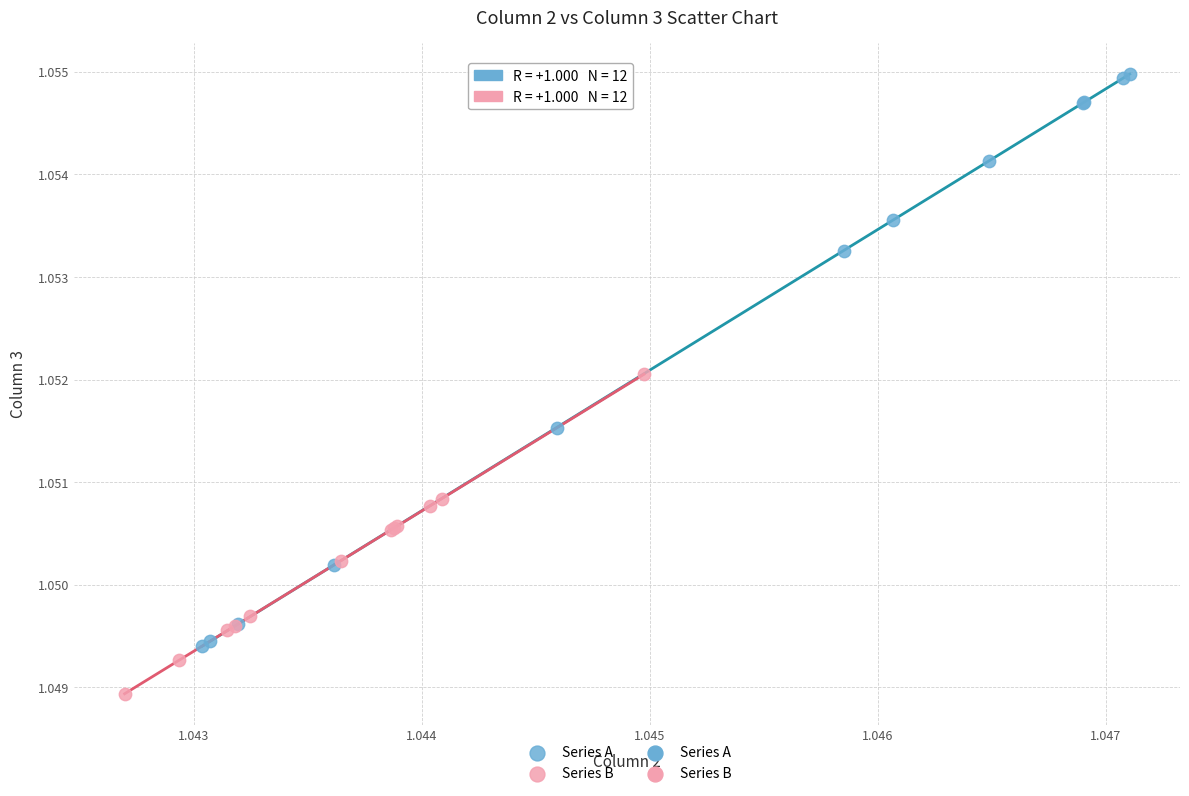

Which series has the widest spread of Y values?

Series A